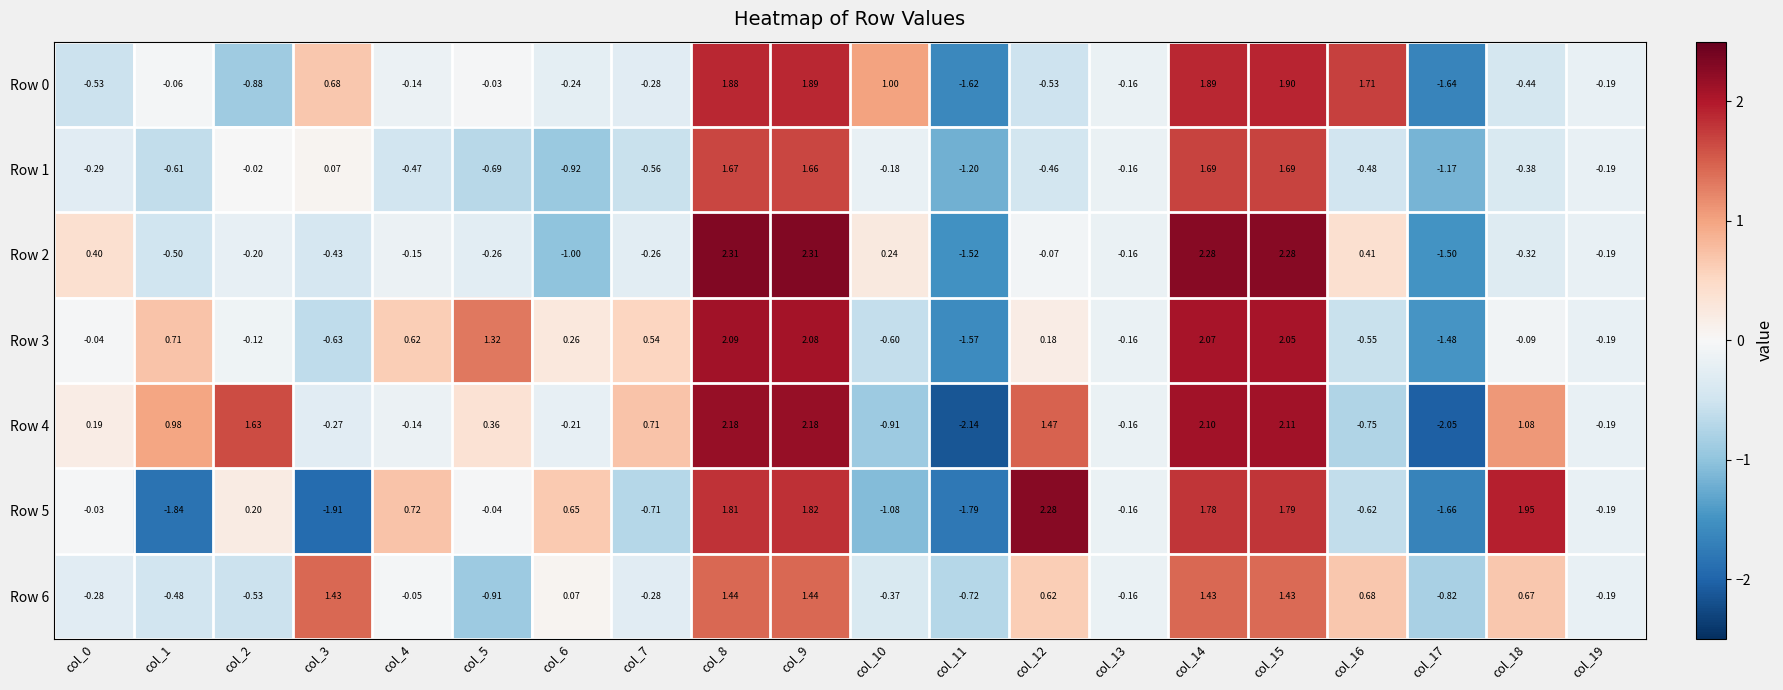

Is the value of Row 6 at col_10 greater than the value of Row 4 at col_12?

No